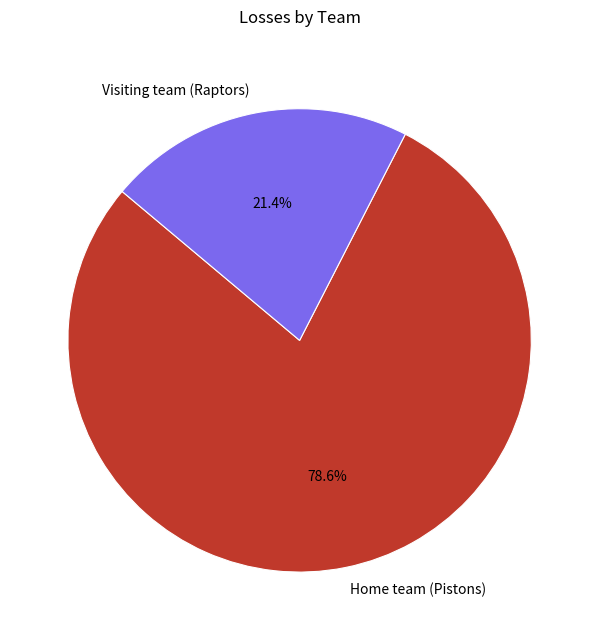

The Visiting team (Raptors) slice represents 34% of the pie. True or false?

False